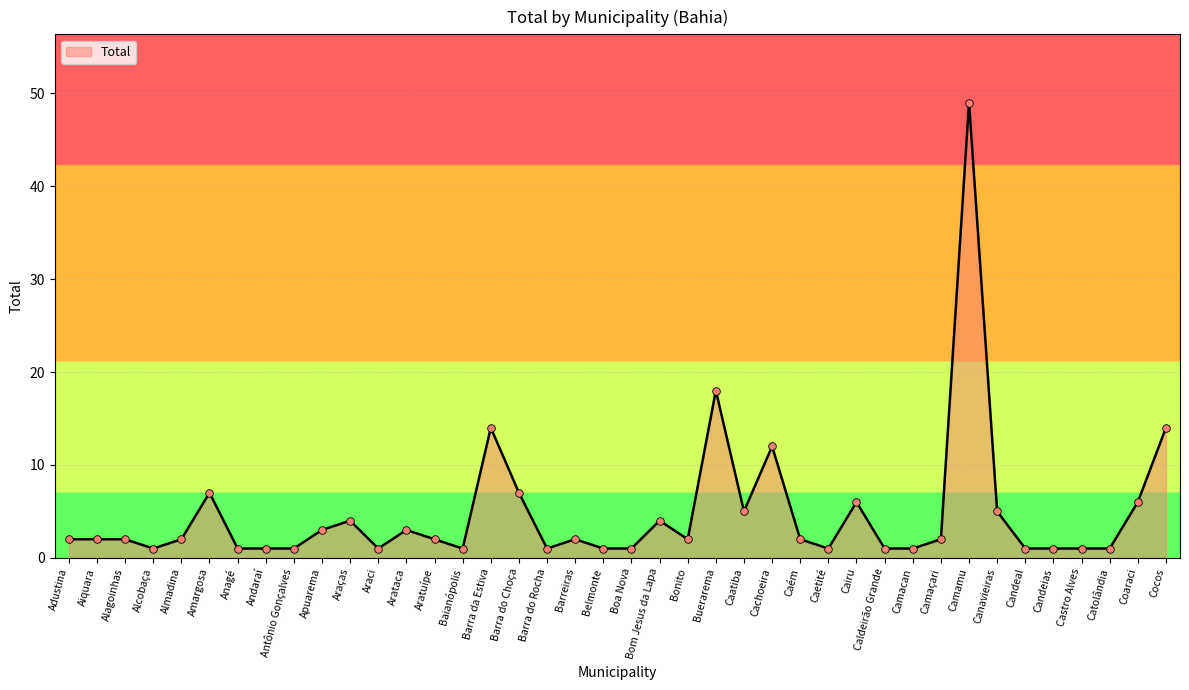

What is the change in value from Barra da Estiva to Camaçari?

-12